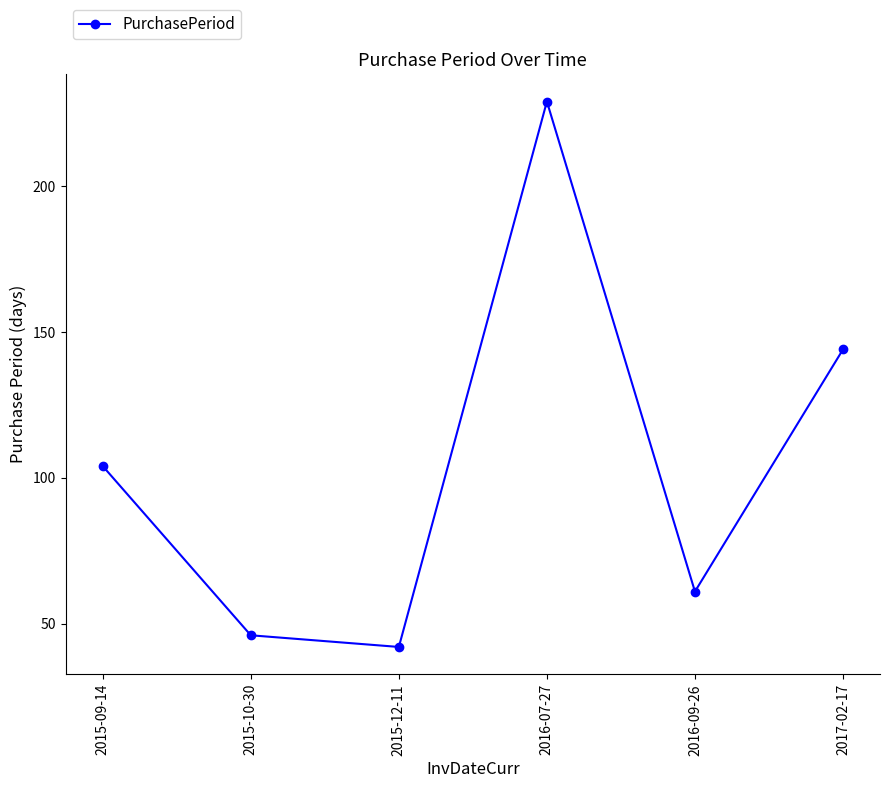

Read the value at 2016-09-26, to the nearest 10.

60